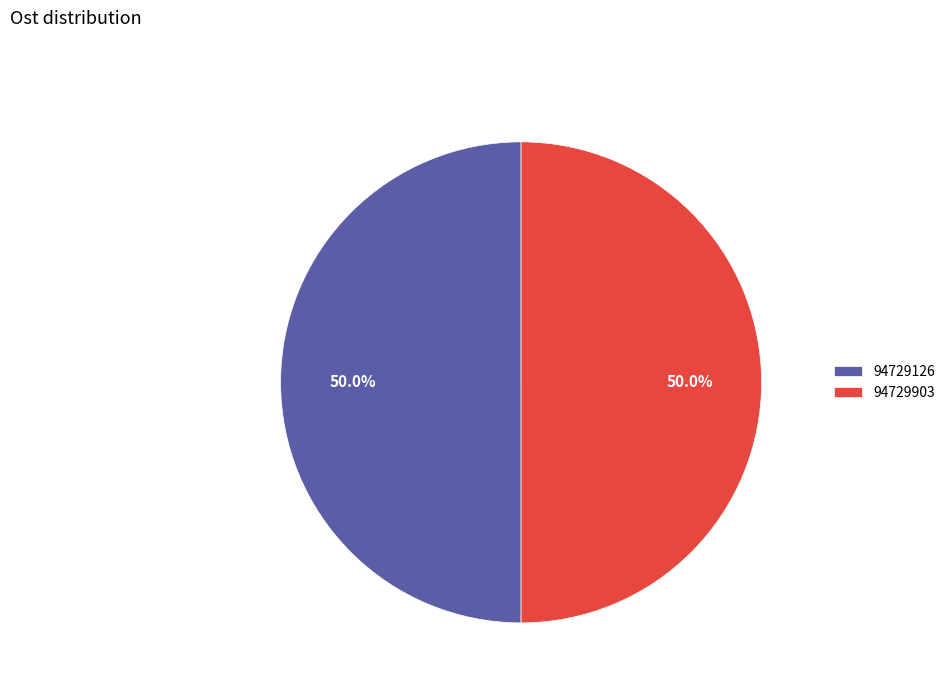

What percentage is the 94729126 slice, to the nearest percent?

50%